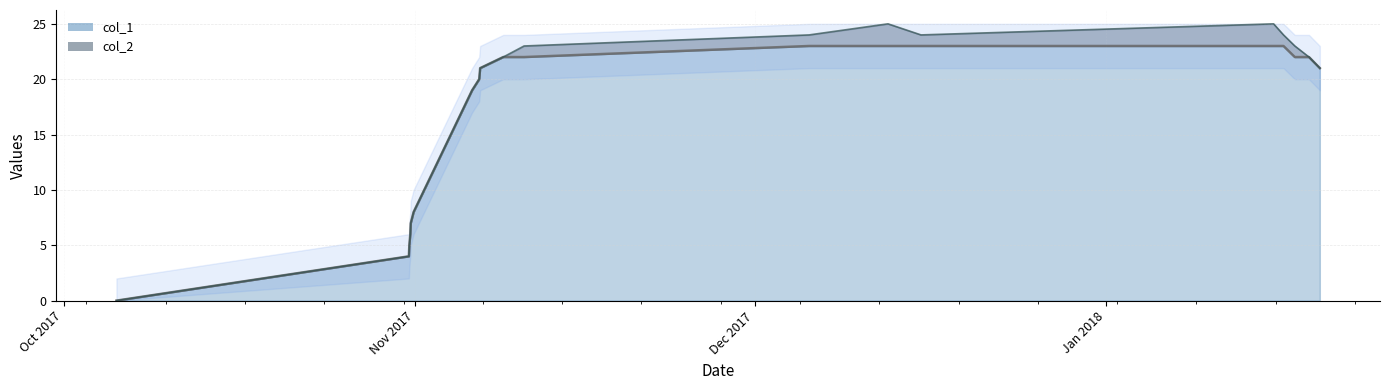

What is the highest value of the col_1 series?

23